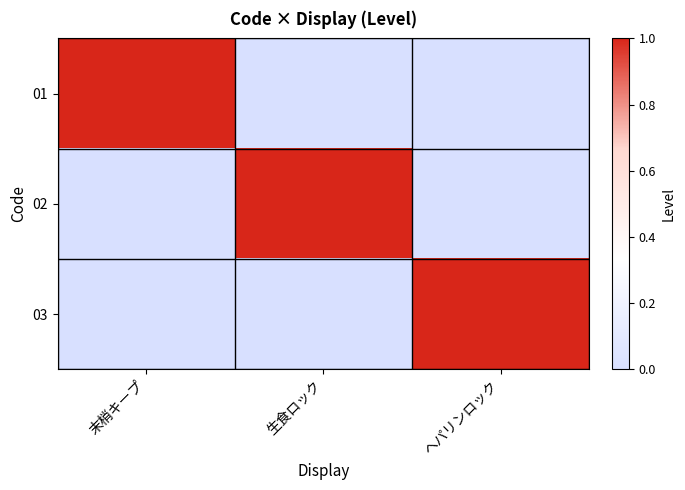

At which category does the chart reach its peak across all series?

末梢キープ